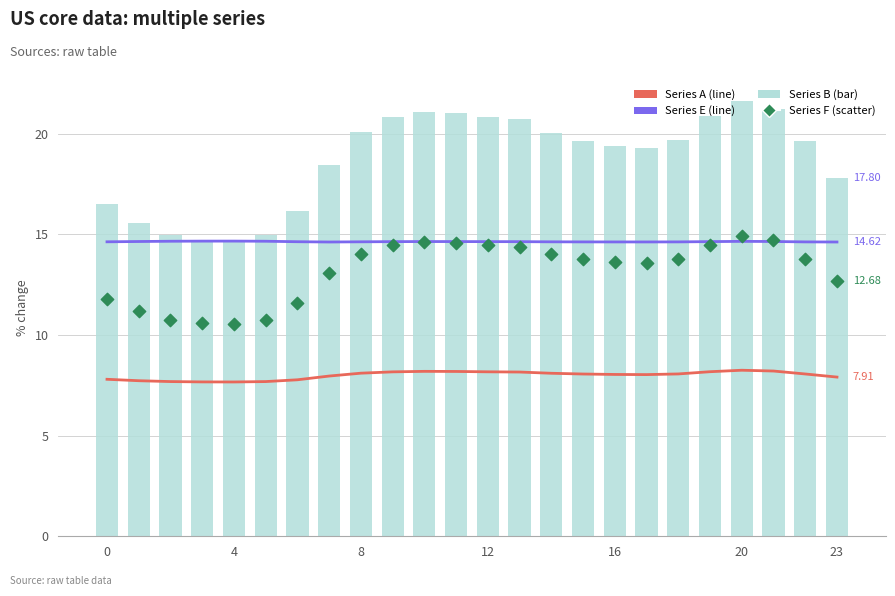

Which series has the largest total across all categories?

Series B